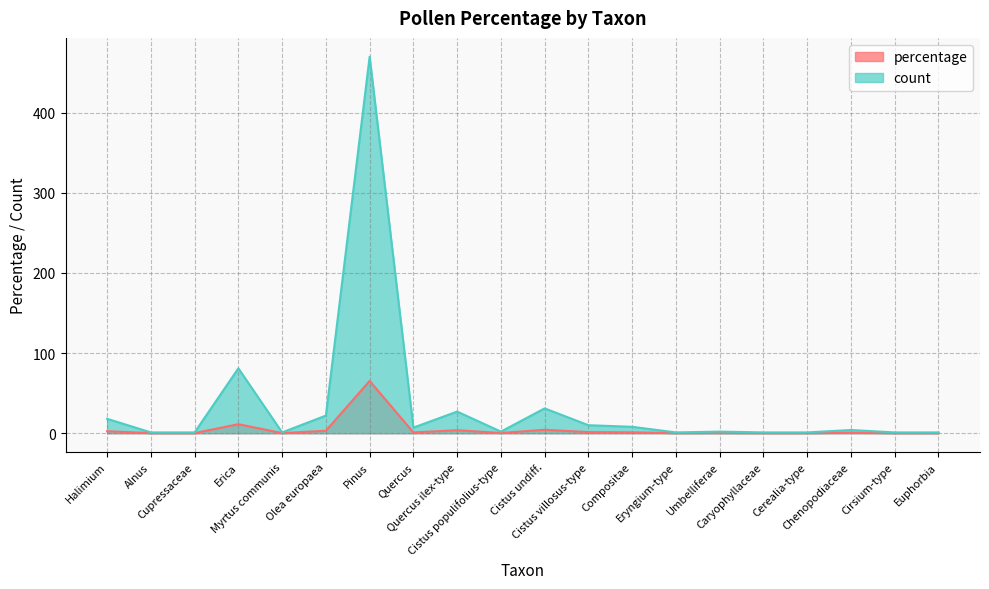

Which category has the highest value across all series?

Pinus